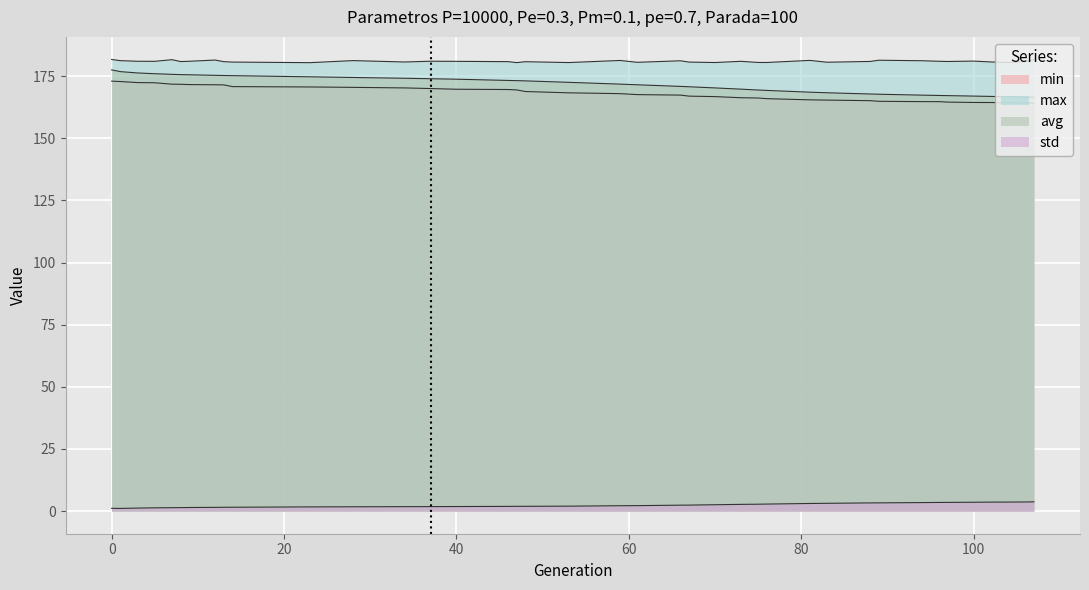

True or false: std and max cross at least once.

False